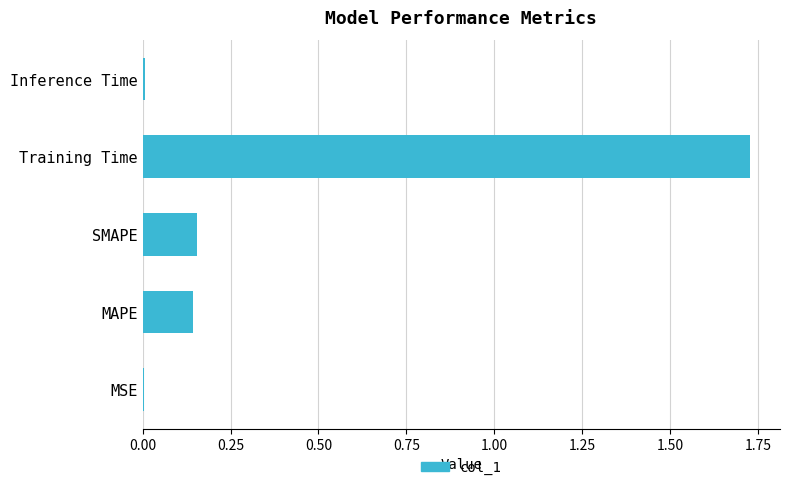

Between Training Time and Inference Time, which is larger?

Training Time